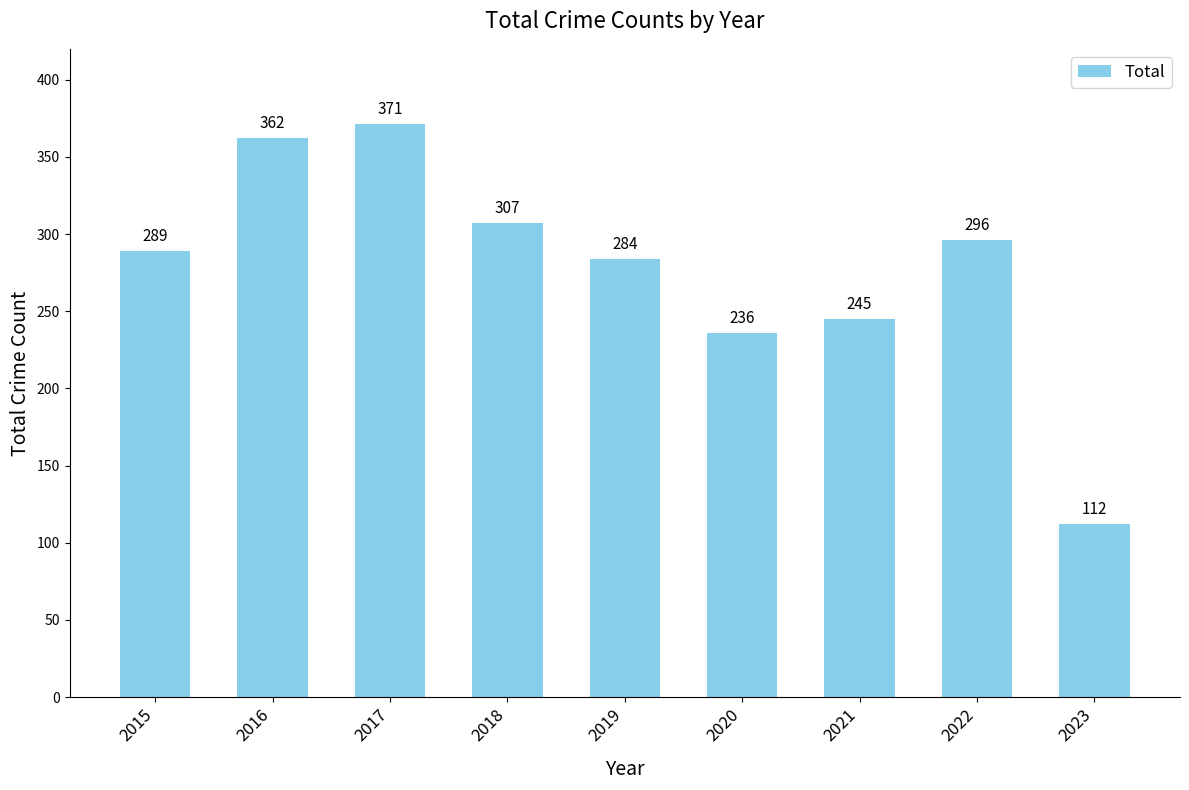

What is the difference between the maximum and second lowest values?

135